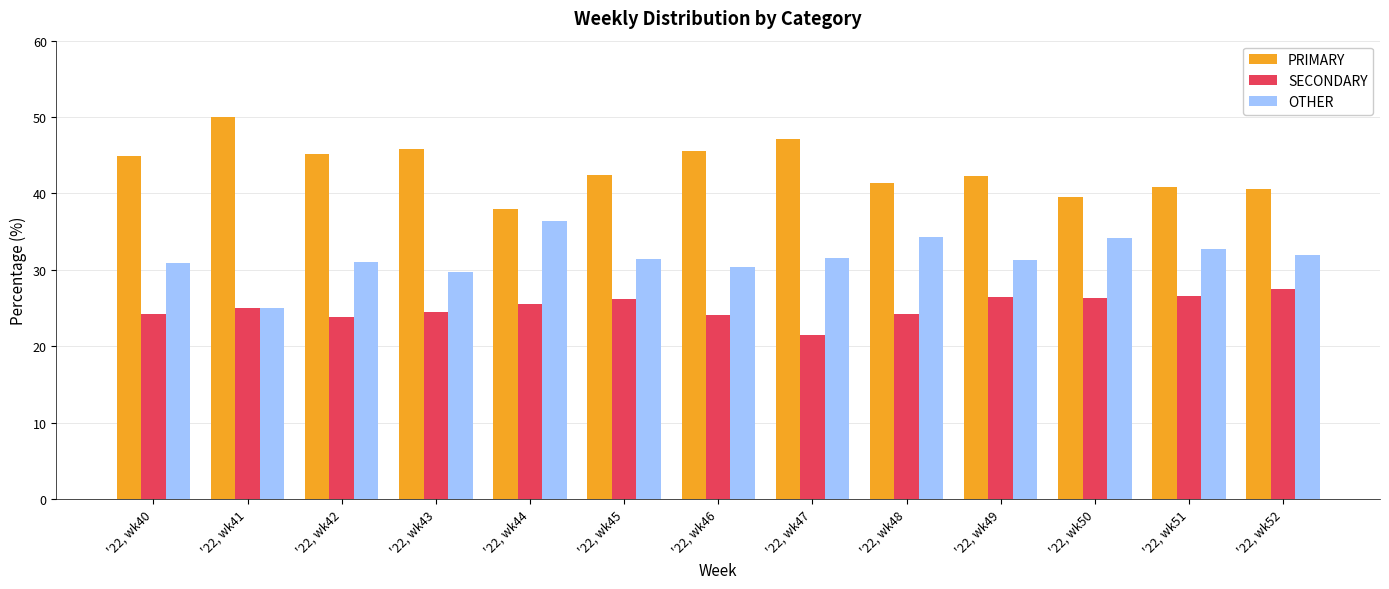

What is the sum of the SECONDARY values at '22, wk49 and '22, wk51?

53.0